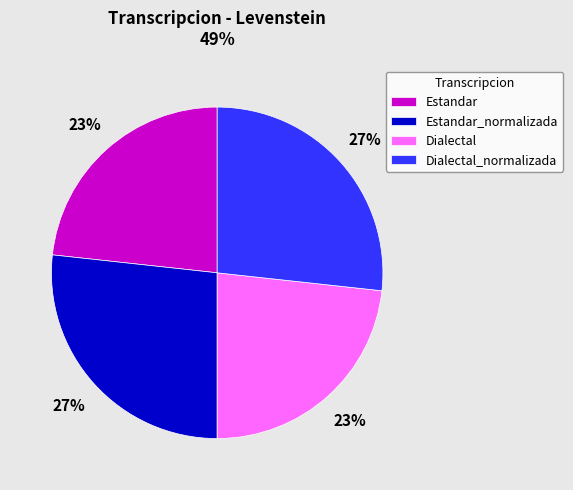

Which has a higher value, Dialectal_normalizada or Dialectal?

Dialectal_normalizada